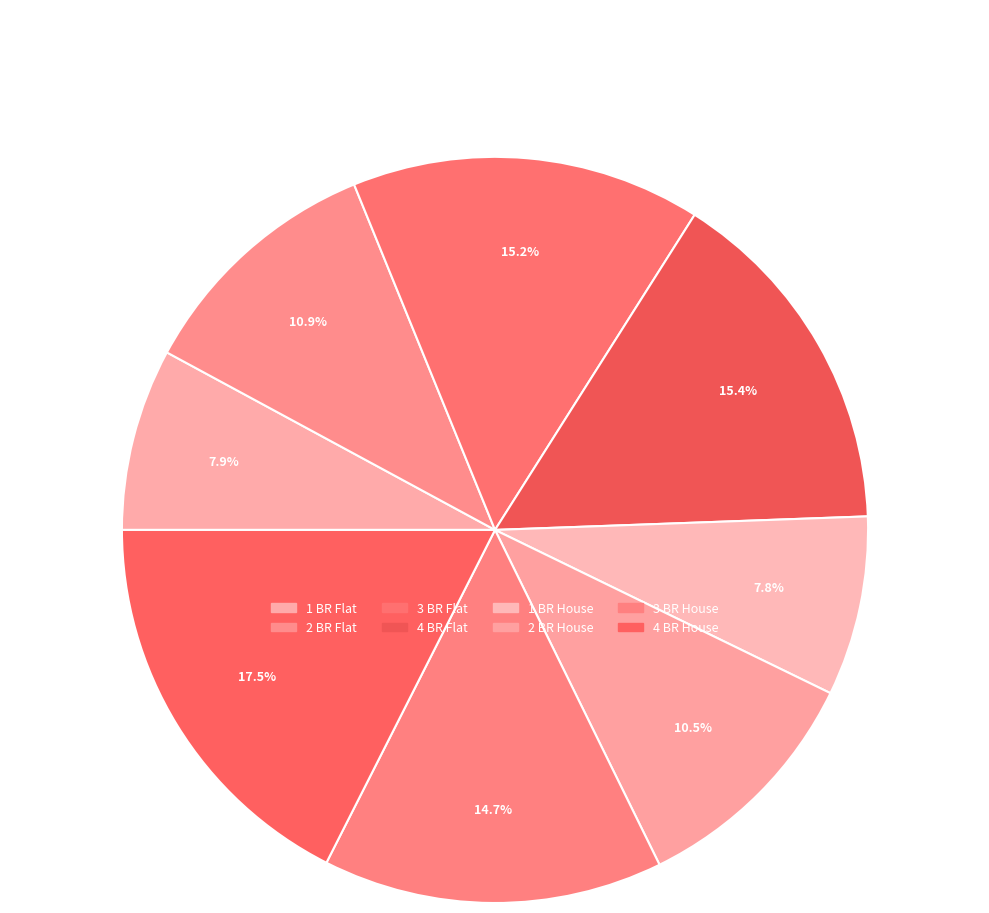

What percentage is NOT represented by 3 BR House?

85.3%